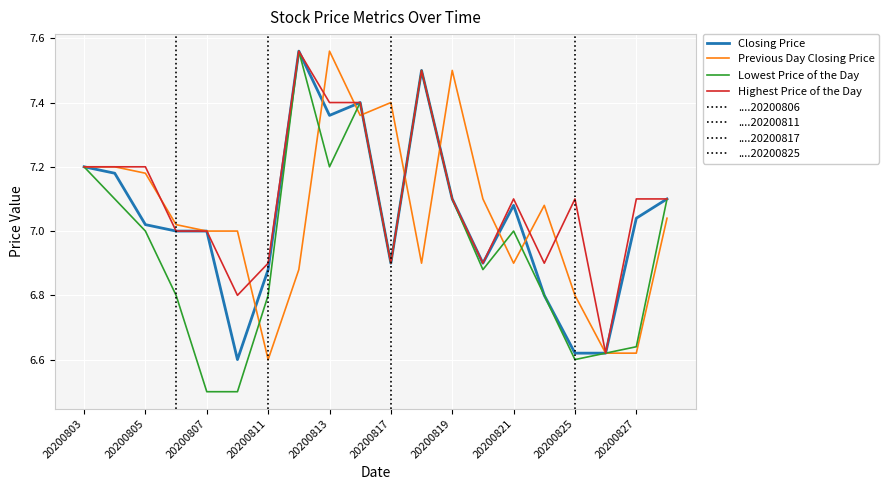

True or false: Highest Price of the Day has a value of 7.0 at 20200807.

True